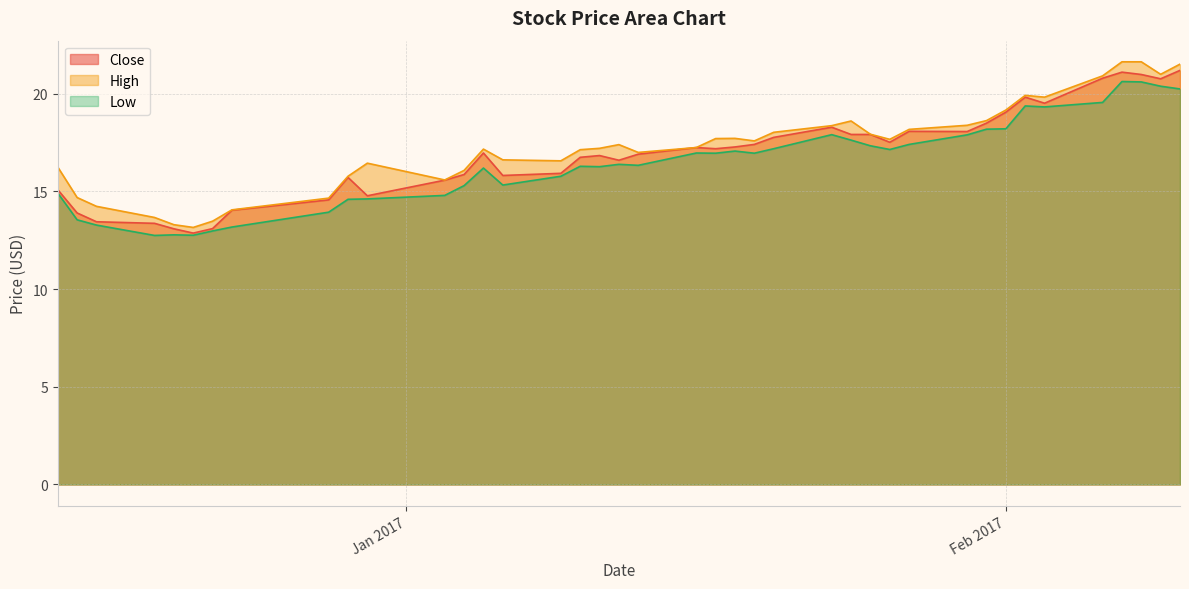

Is the value of High at 2017-01-11 greater than the value of Close at 2017-02-03?

No